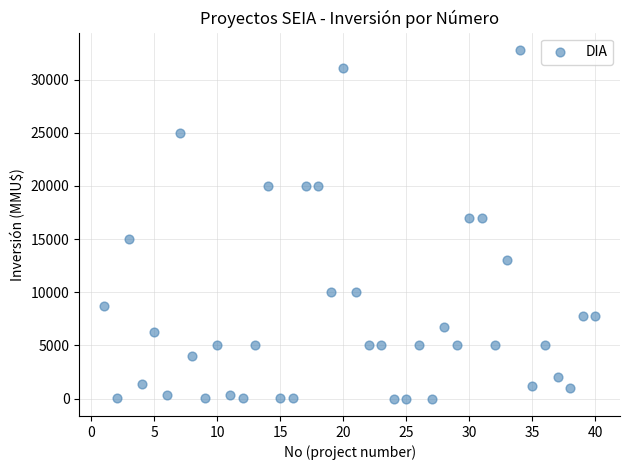

What is the range of Y values (max minus min)?

32765